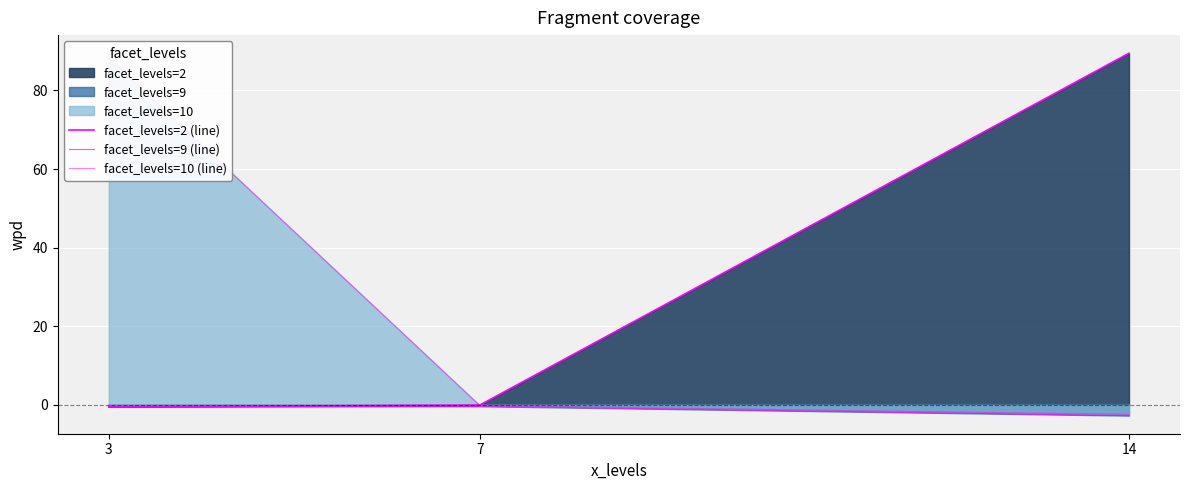

Which series has the widest spread of values?

facet_levels=10 (line)